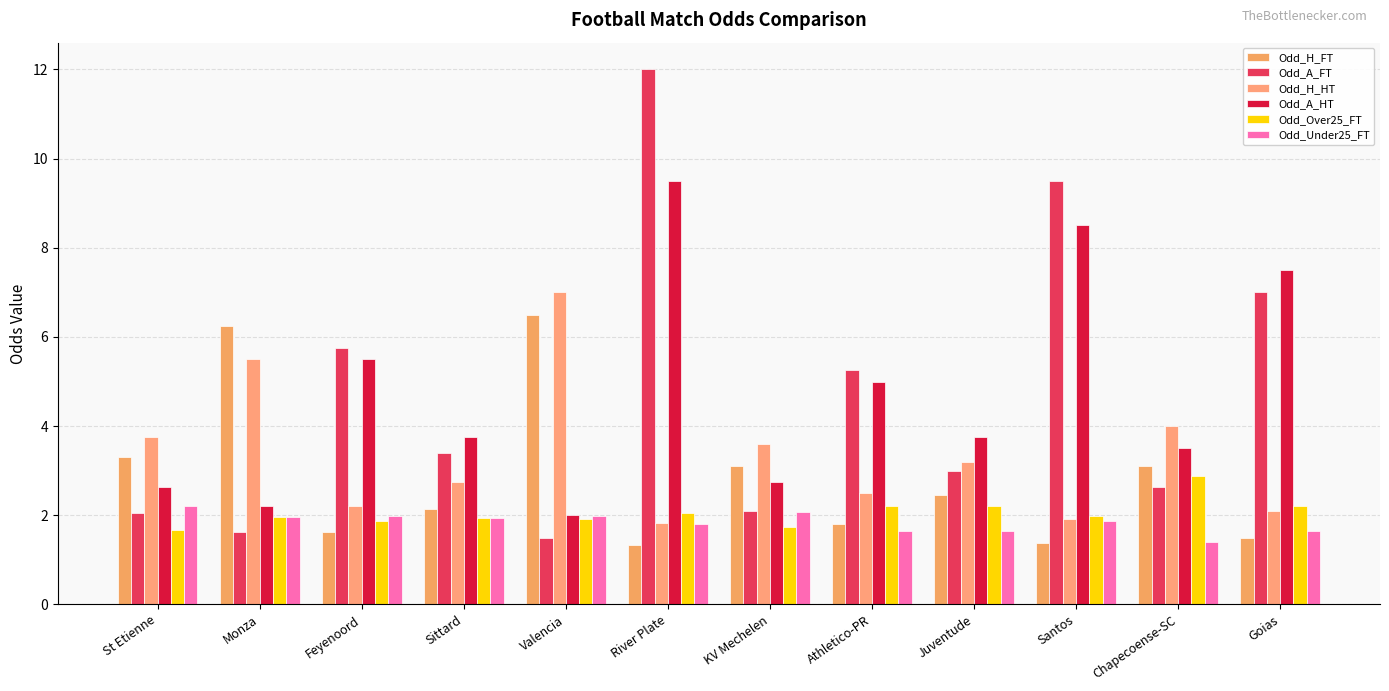

Reading left to right, extract all data points from this chart.

Odd_H_FT: 3.3	6.2	1.6	2.1	6.5	1.3	3.1	1.8	2.5	1.4	3.1	1.5
Odd_A_FT: 2.0	1.6	5.8	3.4	1.5	12.0	2.1	5.2	3.0	9.5	2.6	7.0
Odd_H_HT: 3.8	5.5	2.2	2.8	7.0	1.8	3.6	2.5	3.2	1.9	4.0	2.1
Odd_A_HT: 2.6	2.2	5.5	3.8	2.0	9.5	2.8	5.0	3.8	8.5	3.5	7.5
Odd_Over25_FT: 1.7	1.9	1.9	1.9	1.9	2.0	1.7	2.2	2.2	2.0	2.9	2.2
Odd_Under25_FT: 2.2	1.9	2.0	1.9	2.0	1.8	2.1	1.6	1.6	1.9	1.4	1.6